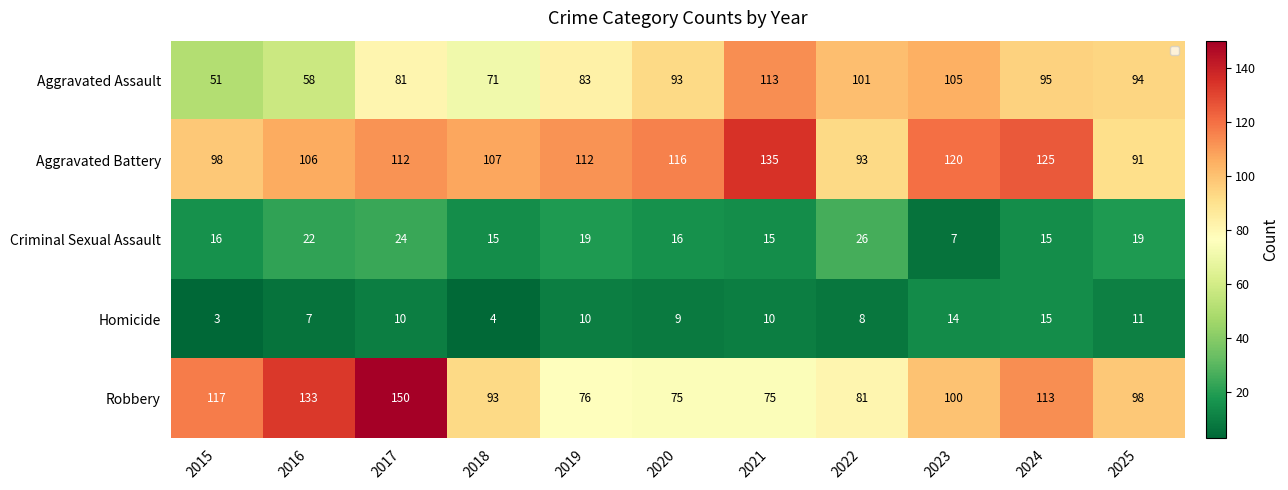

Which series has the largest total across all categories?

Aggravated Battery